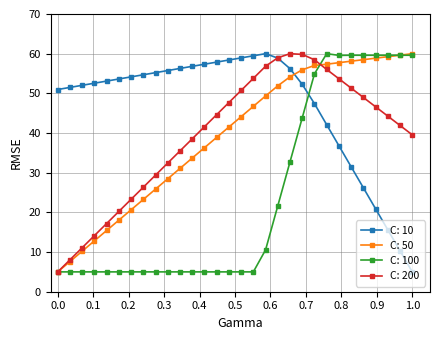

Does the chart have visible grid lines?

Yes